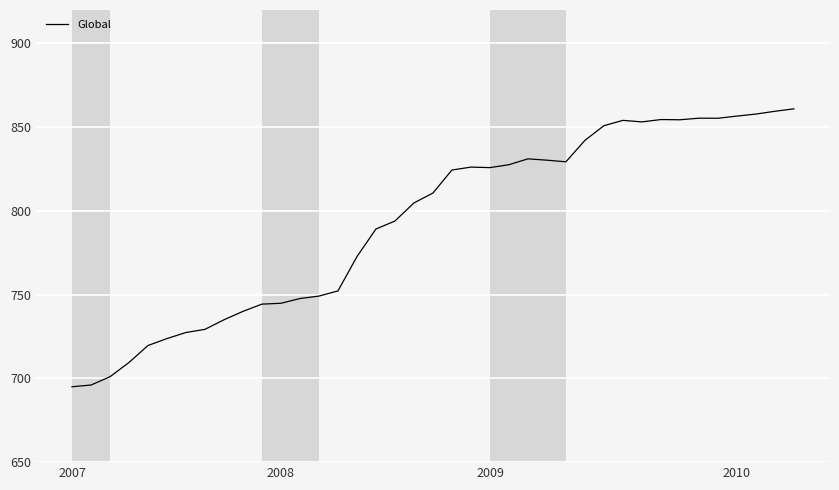

What is the difference between the maximum and minimum values?

166.0